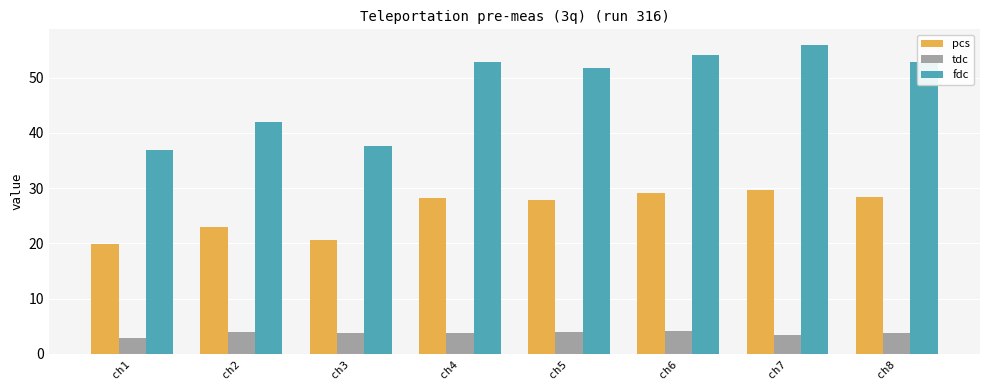

What is the value of the tdc bar at the 4th from the left?

3.7